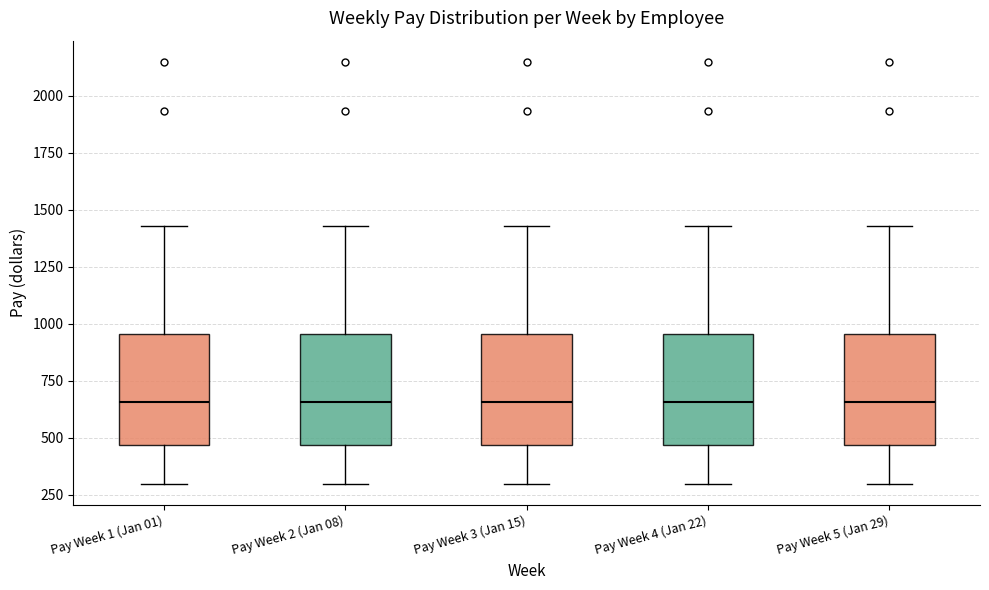

Reading left to right, read every box against the y-axis: the position of its median line, the range the box covers, and the ends of its whiskers. The values are not printed on the chart, so give them approximately, as read against the axis.

Pay Week 1 (Jan 01): median 650, box 450 to 950, whiskers 300 to 1450
Pay Week 2 (Jan 08): median 650, box 450 to 950, whiskers 300 to 1450
Pay Week 3 (Jan 15): median 650, box 450 to 950, whiskers 300 to 1450
Pay Week 4 (Jan 22): median 650, box 450 to 950, whiskers 300 to 1450
Pay Week 5 (Jan 29): median 650, box 450 to 950, whiskers 300 to 1450